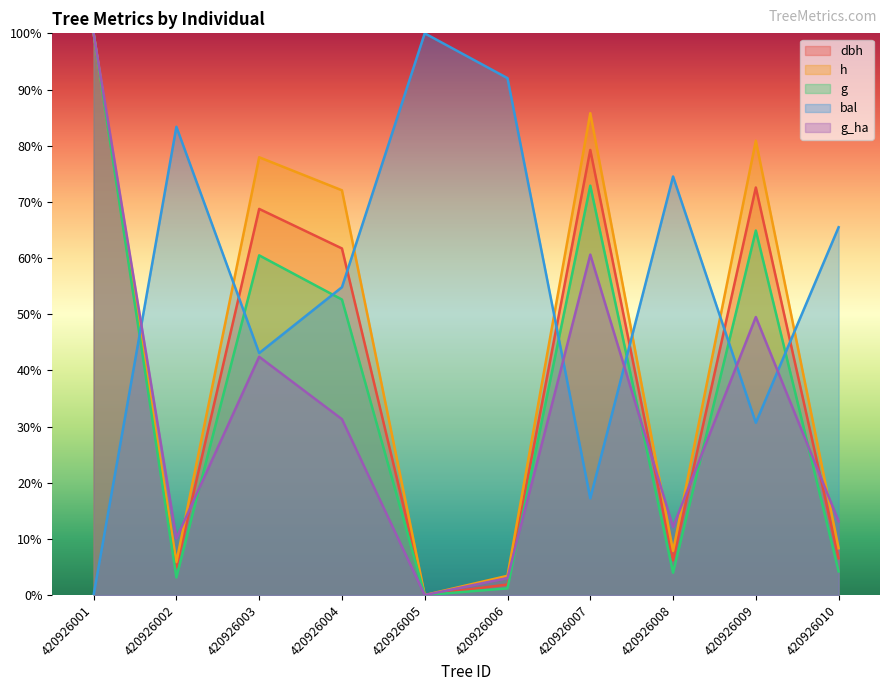

Rank the categories by g_ha value from lowest to highest.

420926005, 420926006, 420926002, 420926008, 420926010, 420926004, 420926003, 420926009, 420926007, 420926001